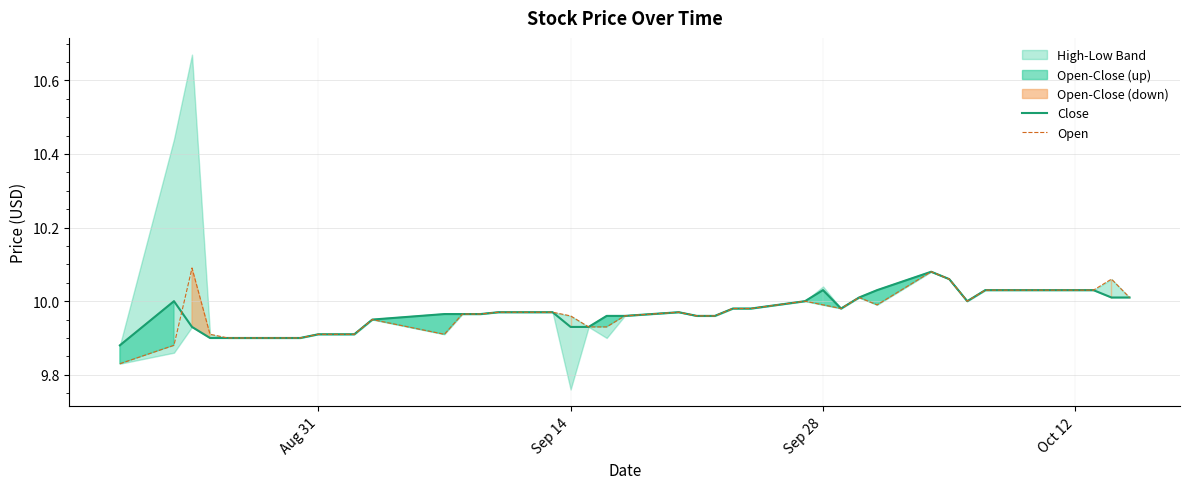

After their last crossing, which series has the higher values: Open or Close?

Open